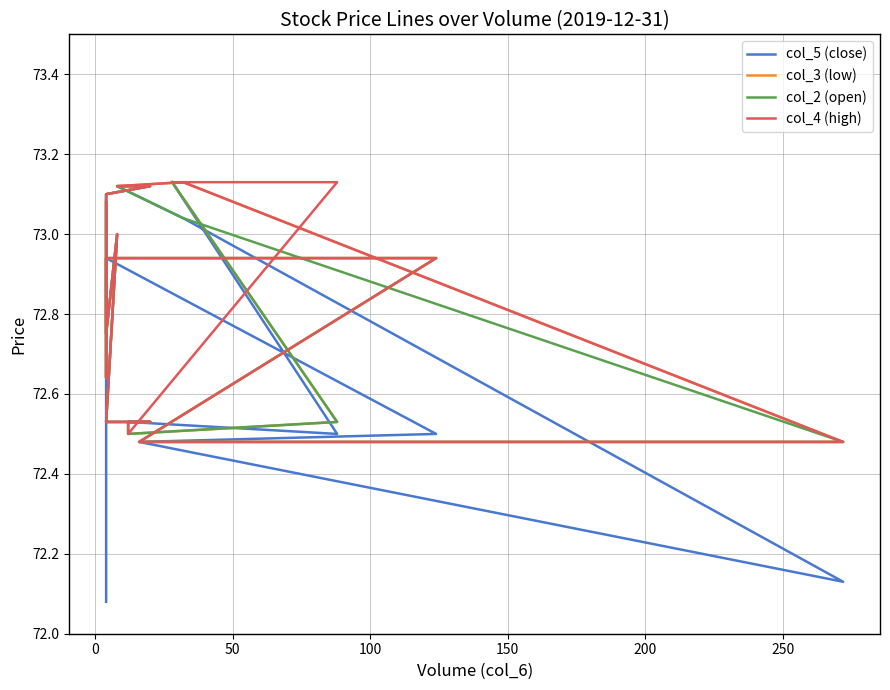

Is it true that col_3 (low) equals 130.0 at 300?

False